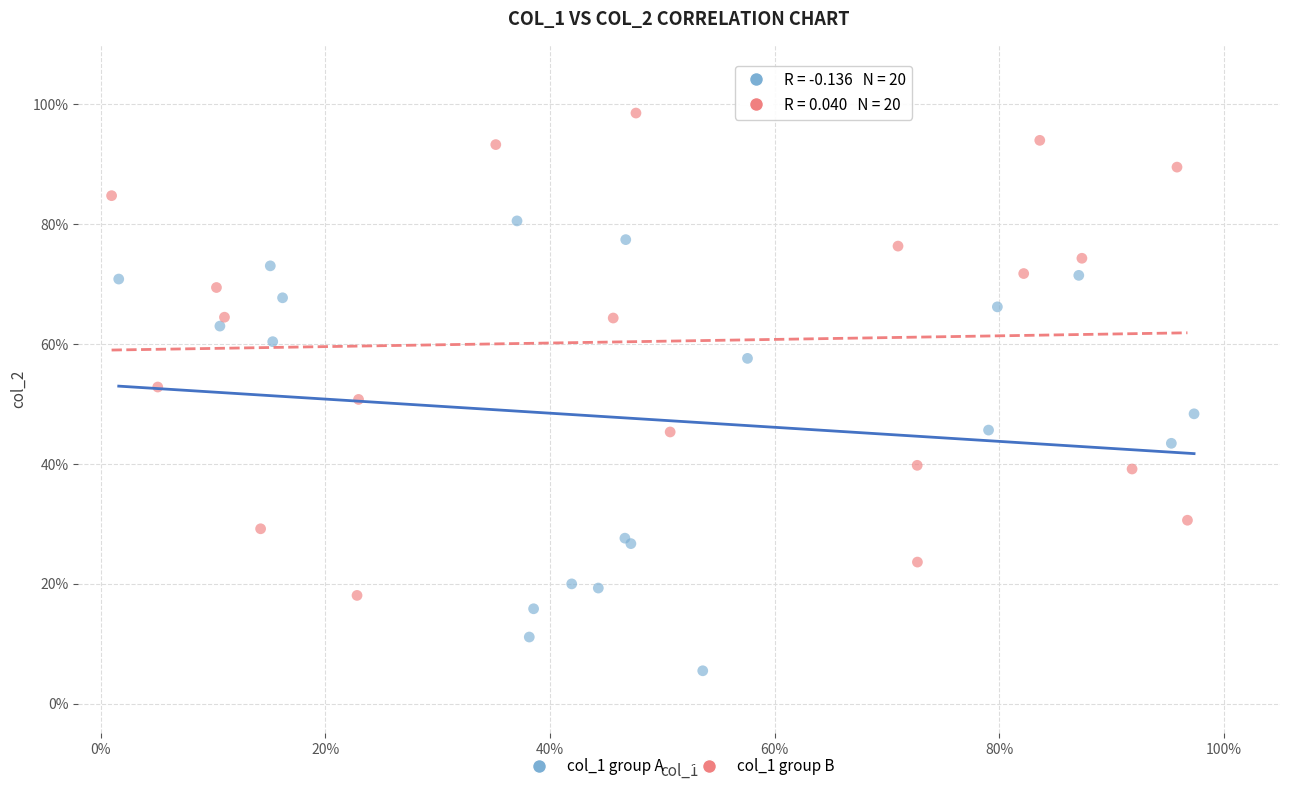

What are all the series names shown in the legend?

col_1 group A, col_1 group B